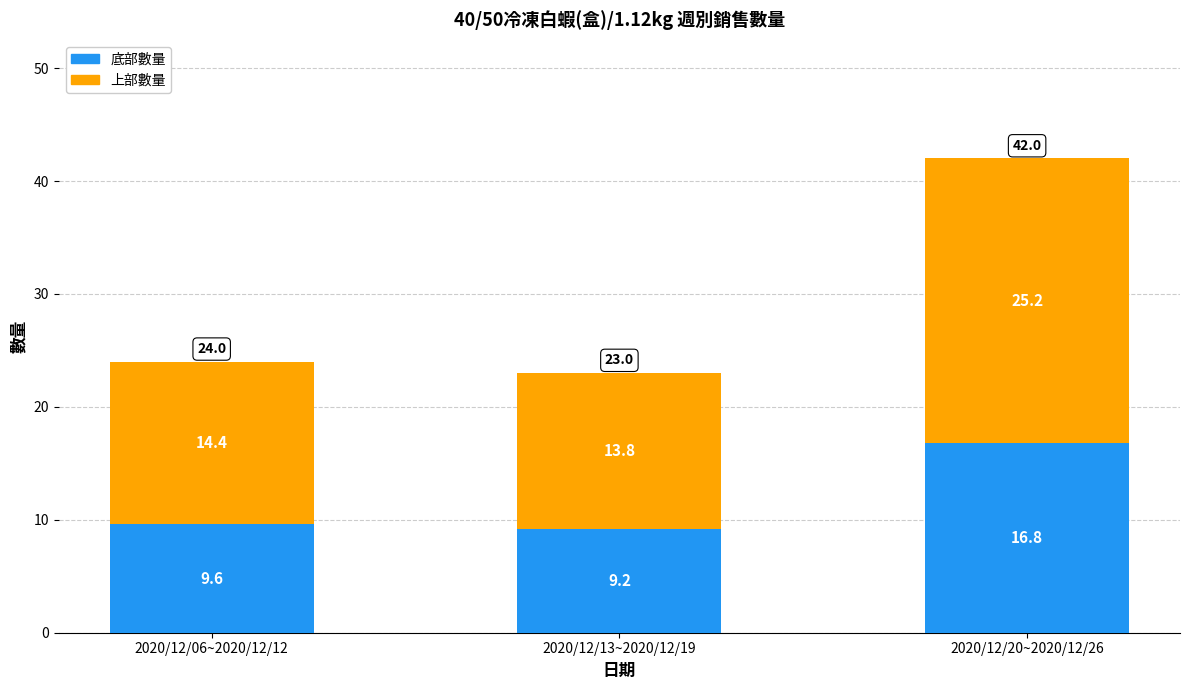

At which category is the sum across all series the highest?

2020/12/20~2020/12/26